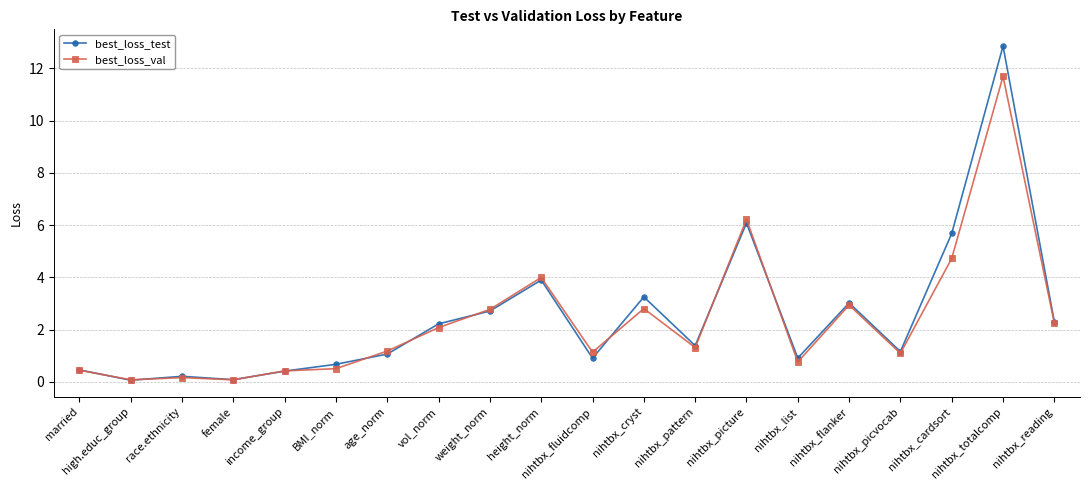

What value does the best_loss_test series have at nihtbx_cryst?

3.3